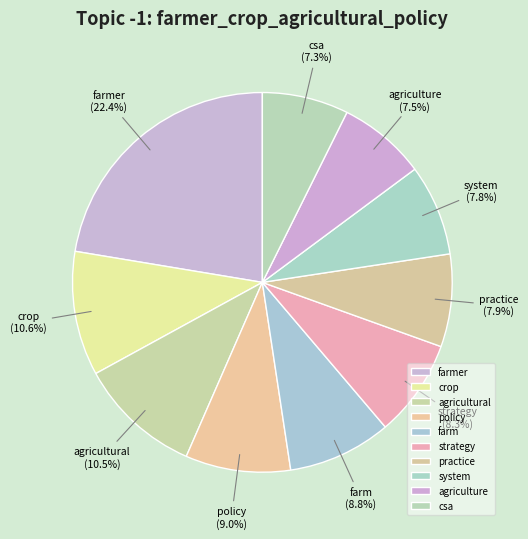

Does any single category account for the majority?

No